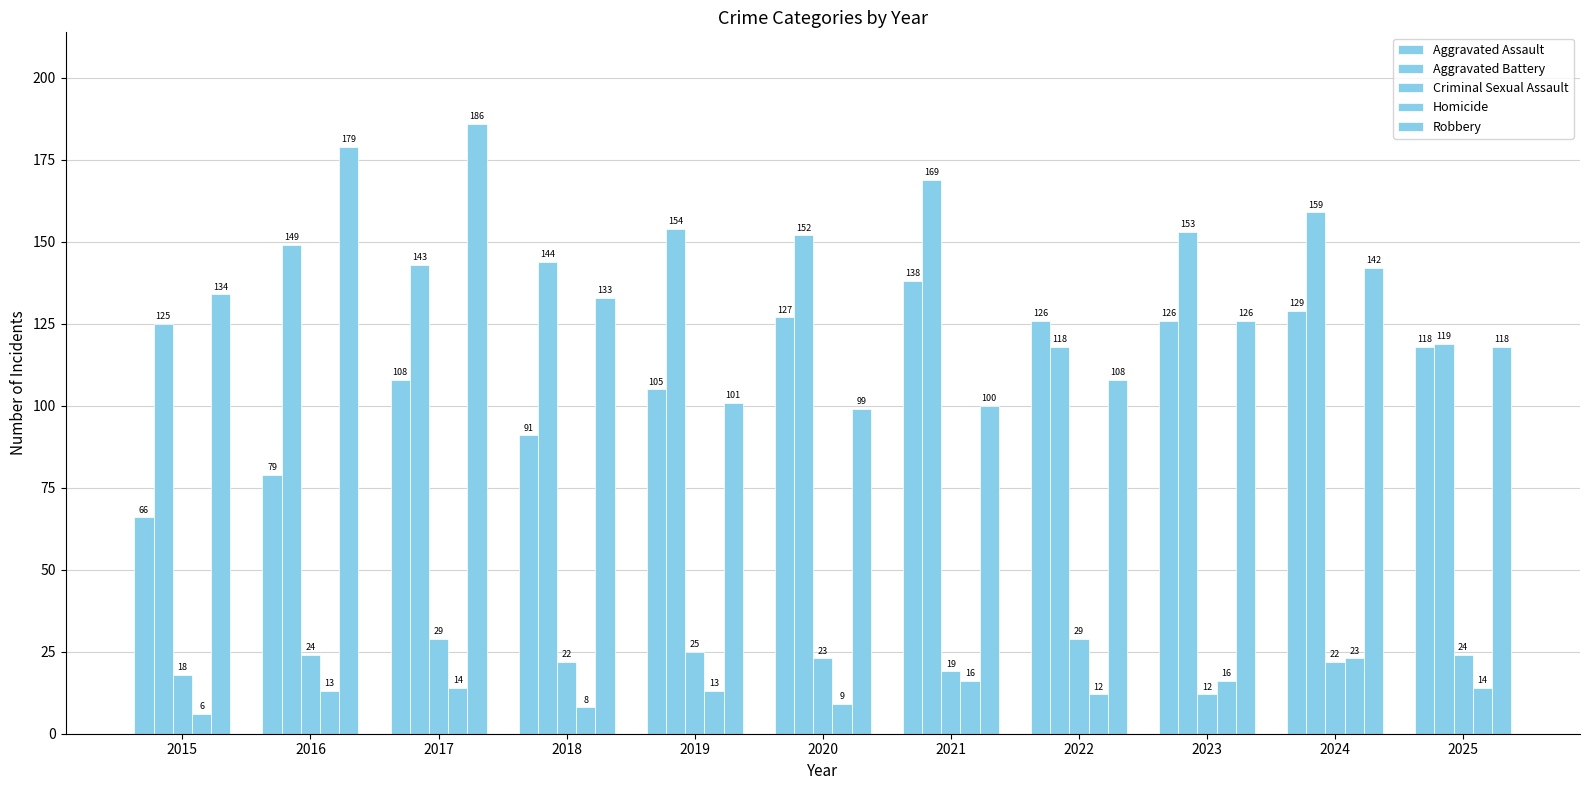

What is the sum of all Aggravated Battery values?

1585